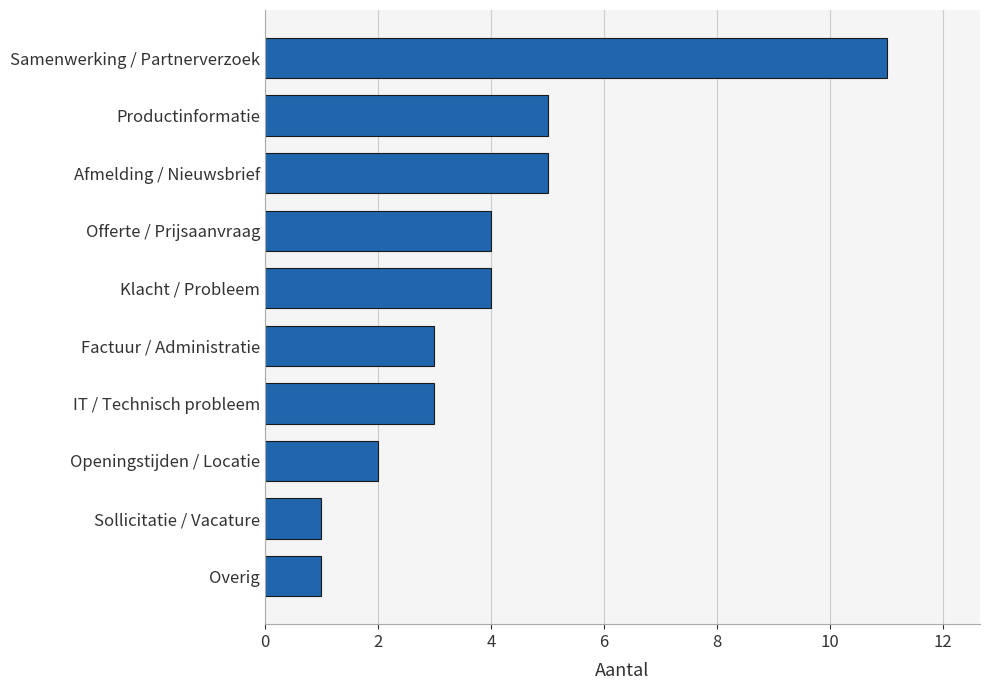

Which category has the highest value across all series?

Samenwerking / Partnerverzoek